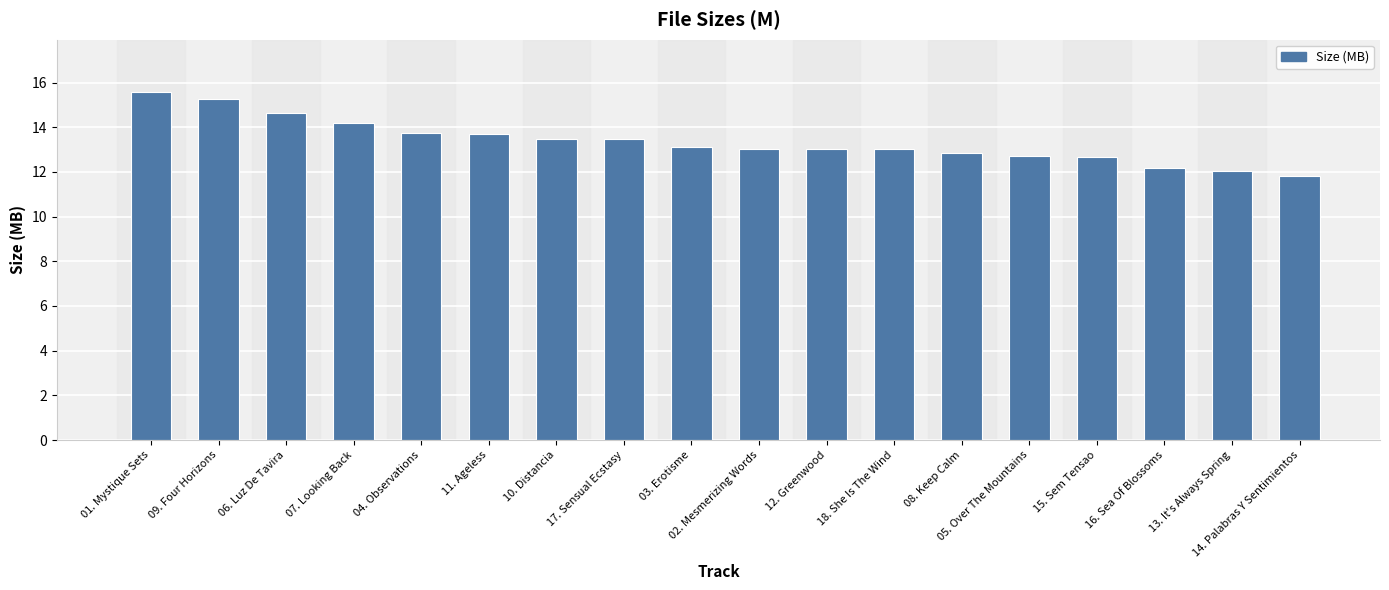

Which label corresponds to the largest value in the chart?

01. Mystique Sets